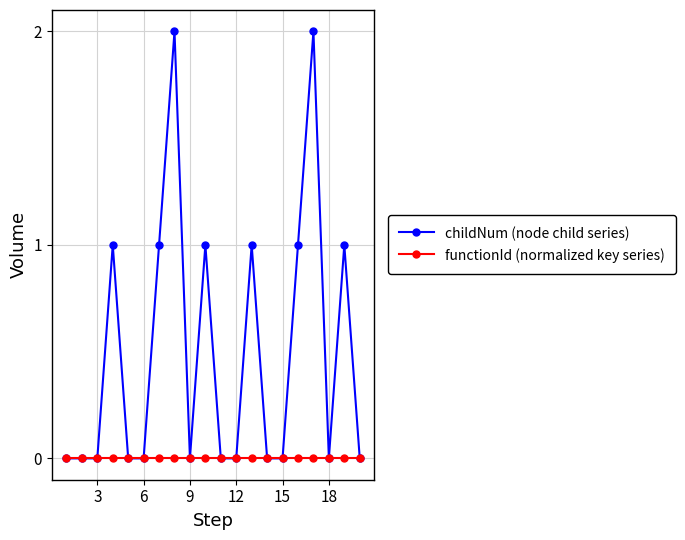

True or false: childNum (node child series) has more than 0 interior local peaks.

True